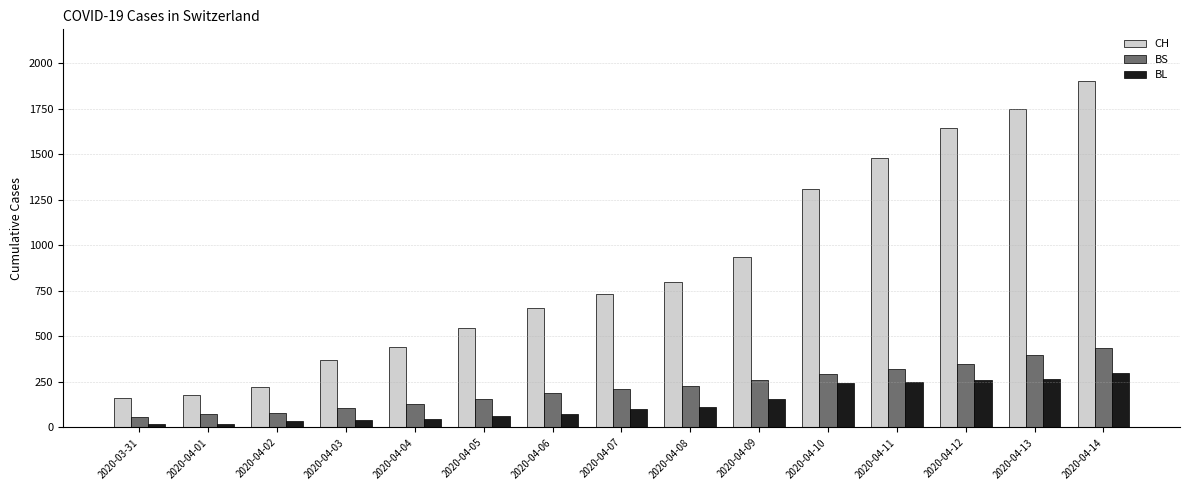

Count the number of data series in this chart.

3